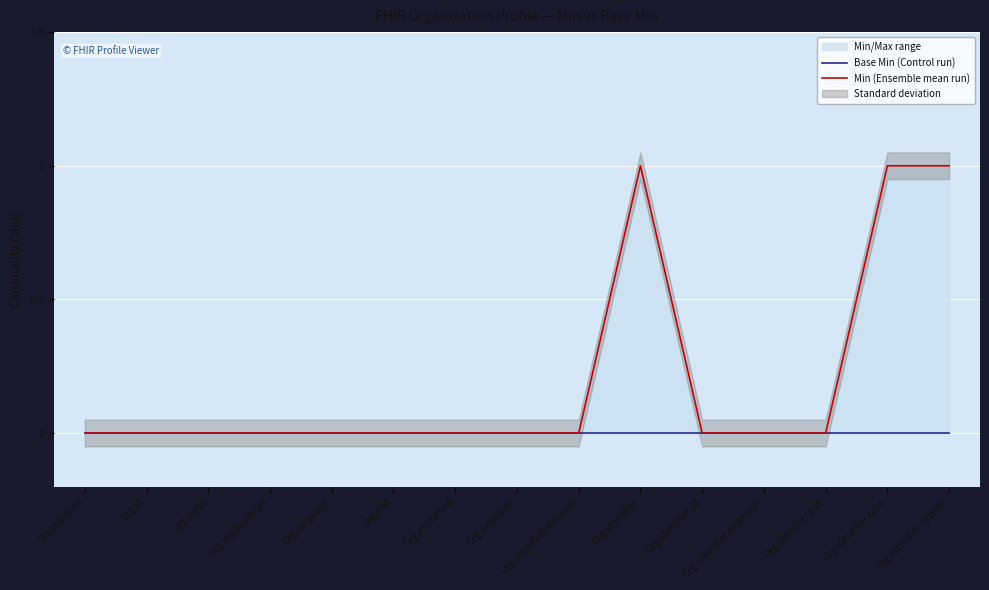

At how many categories does at least one series exceed 0?

3